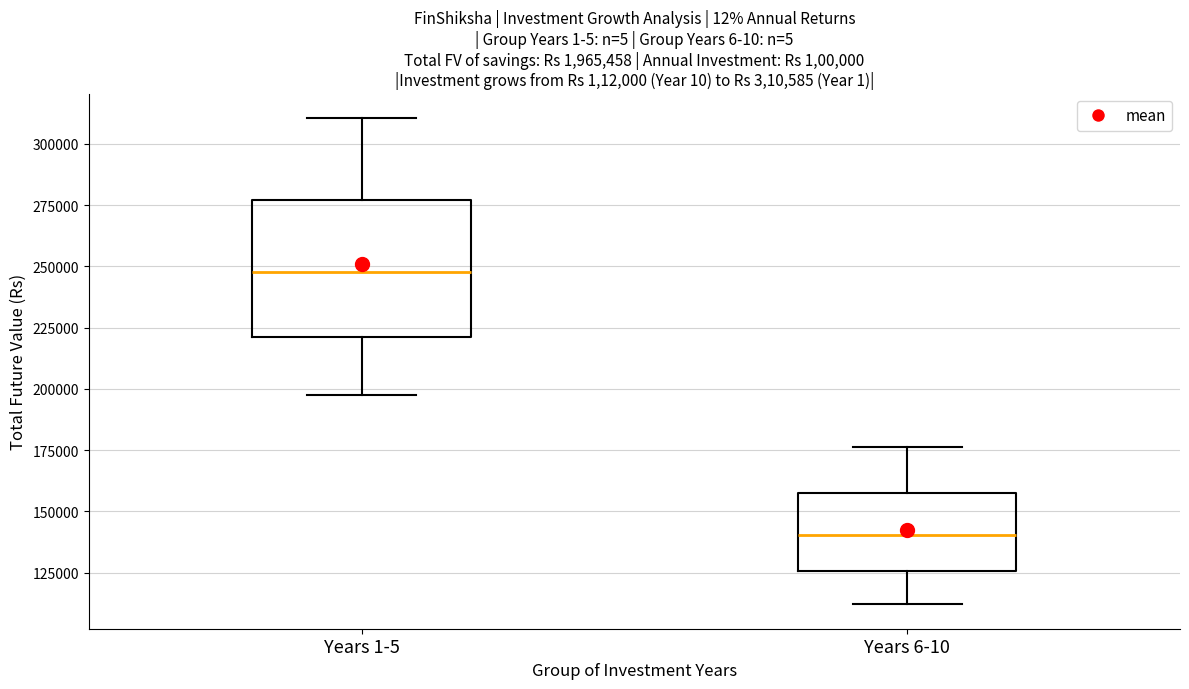

Which box's median line is the highest?

Years 1-5